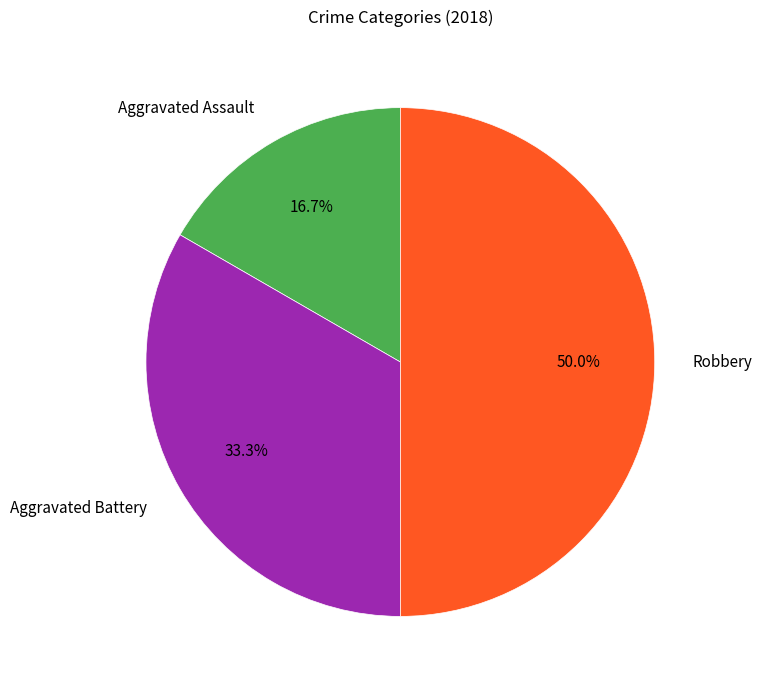

The Robbery slice represents 60% of the pie. True or false?

False